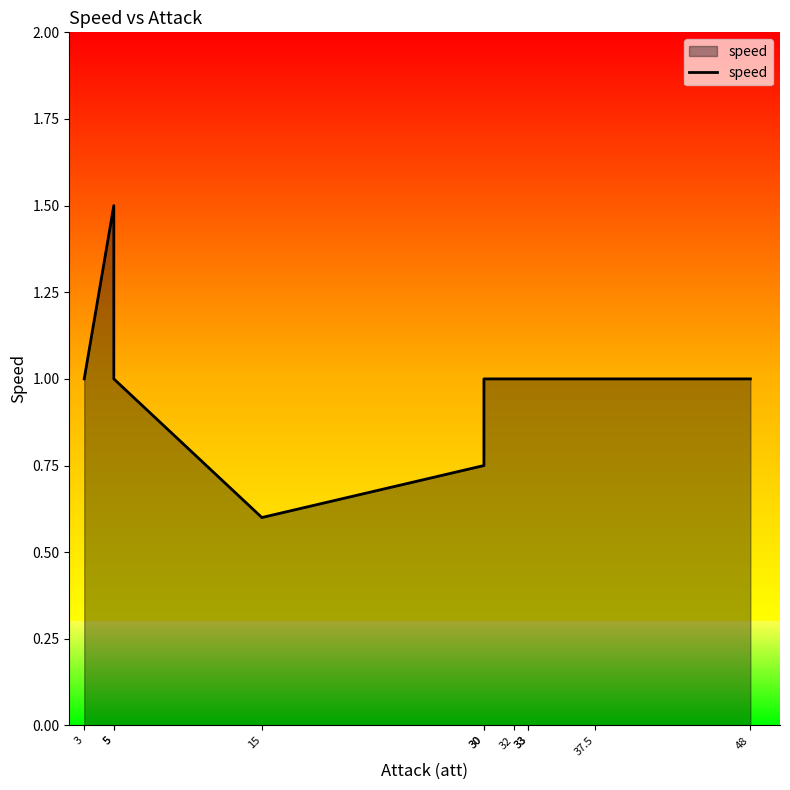

Between 15 and 33, which is larger?

33